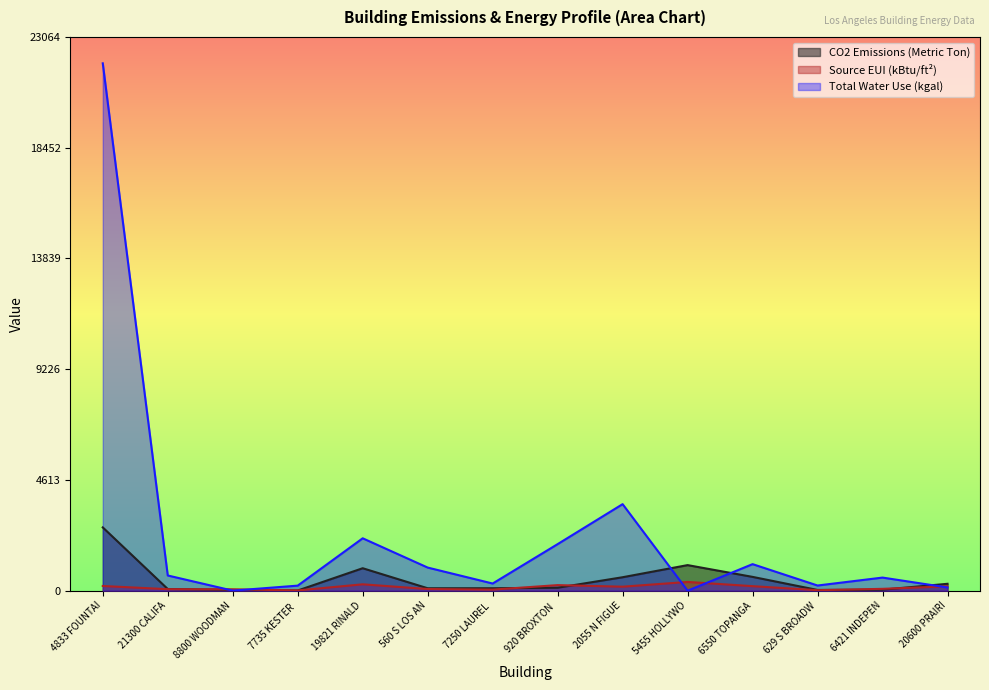

Which series has the largest total across all categories?

Total Water Use (kgal)